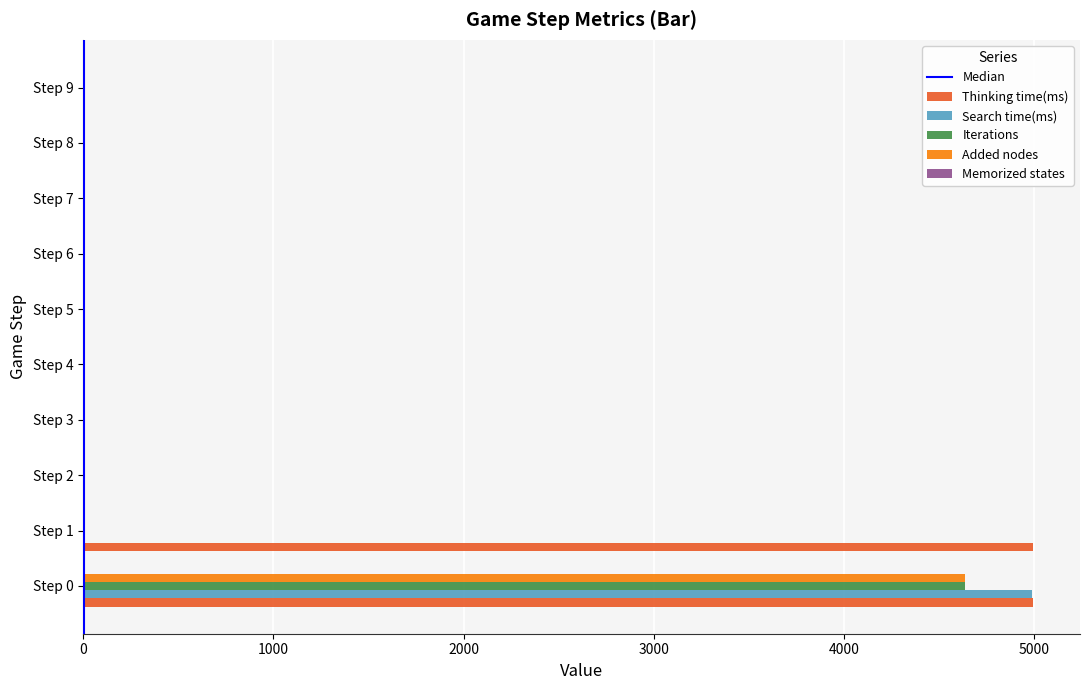

What is the sum of the Search time(ms) values at Step 8 and Step 5?

0